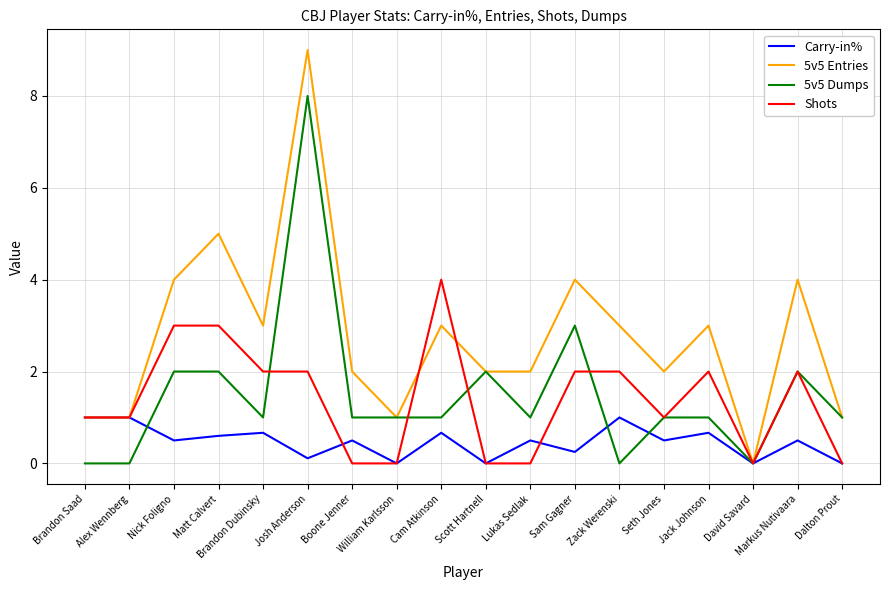

Is the value of Carry-in% at Sam Gagner greater than the value of 5v5 Dumps at William Karlsson?

No